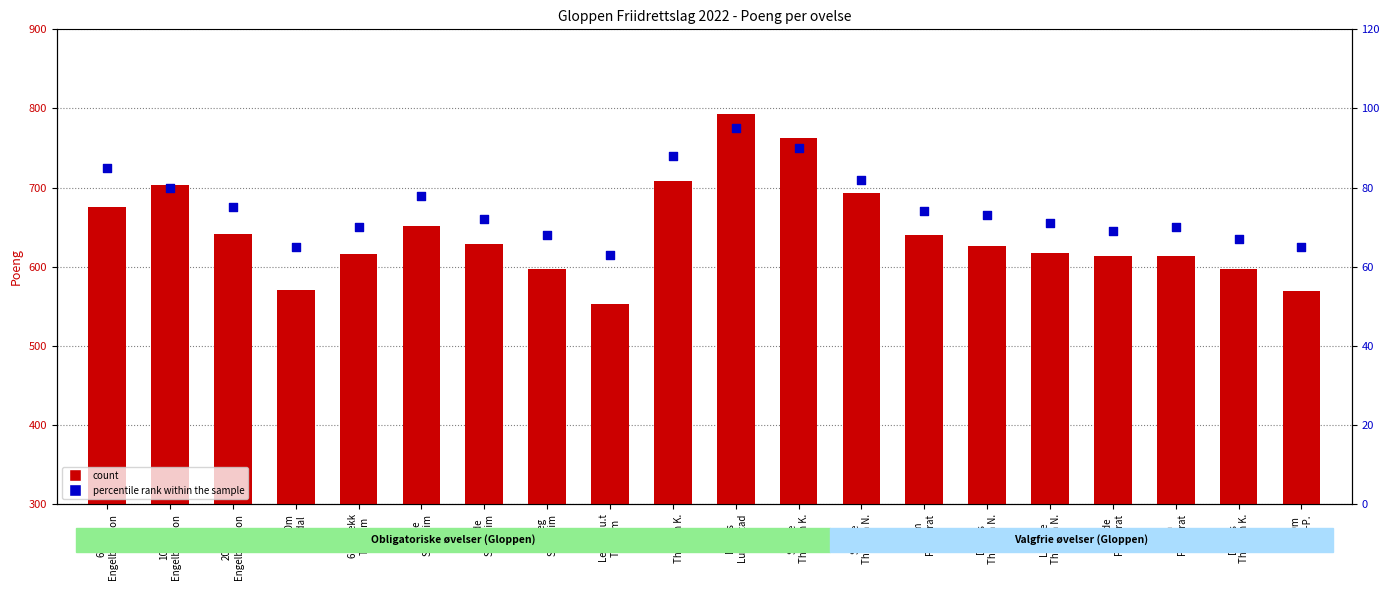

Is the value of count at 60m hekk
Thunem greater than the value of percentile rank within the sample at 100m
Engelbrektson?

Yes